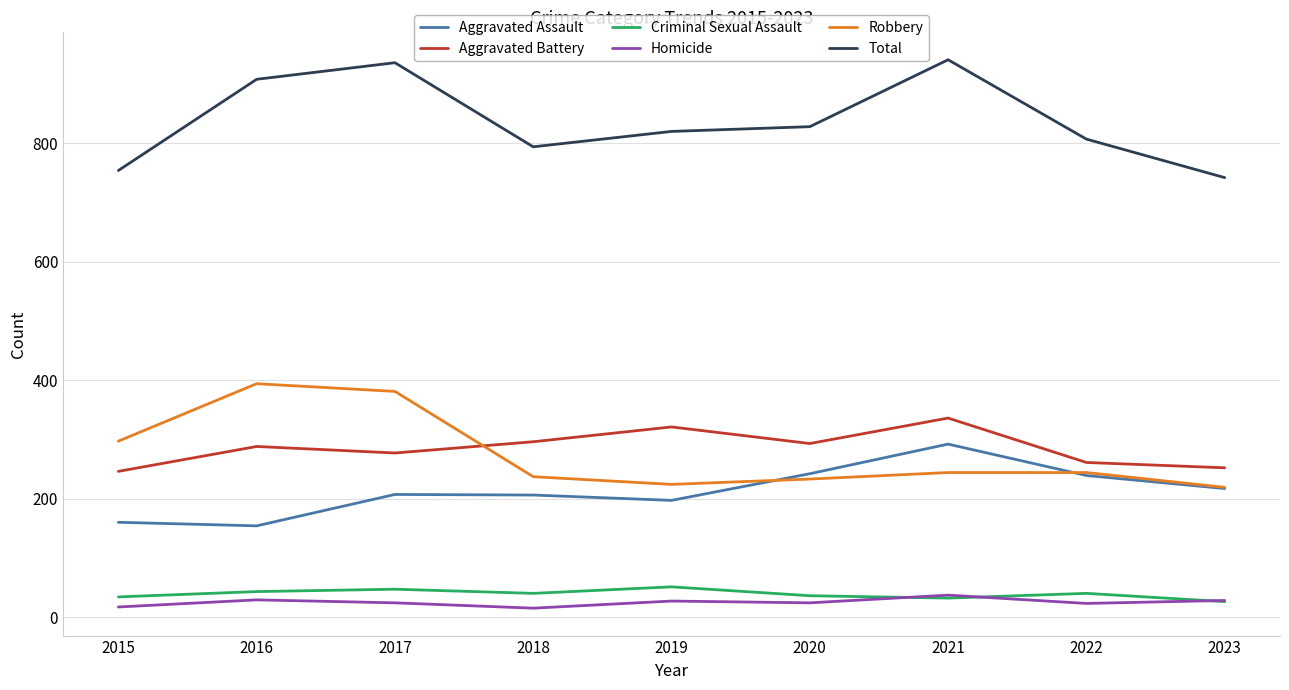

What is the highest value of the Homicide series?

37